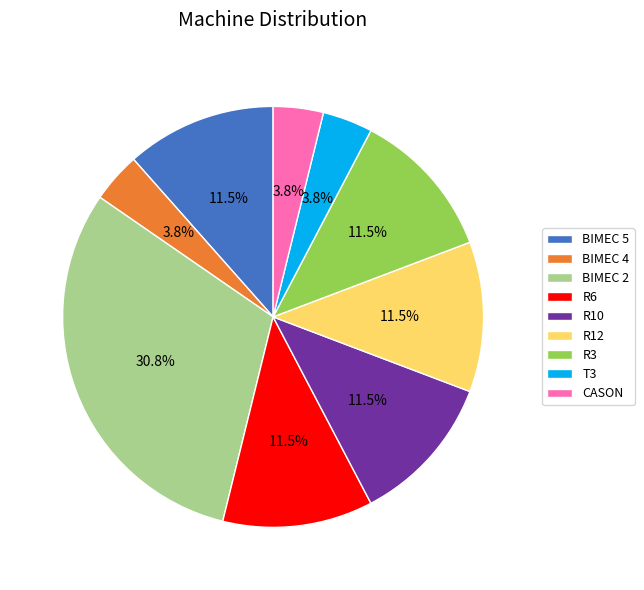

To the nearest percent, what is the average slice percentage?

11%